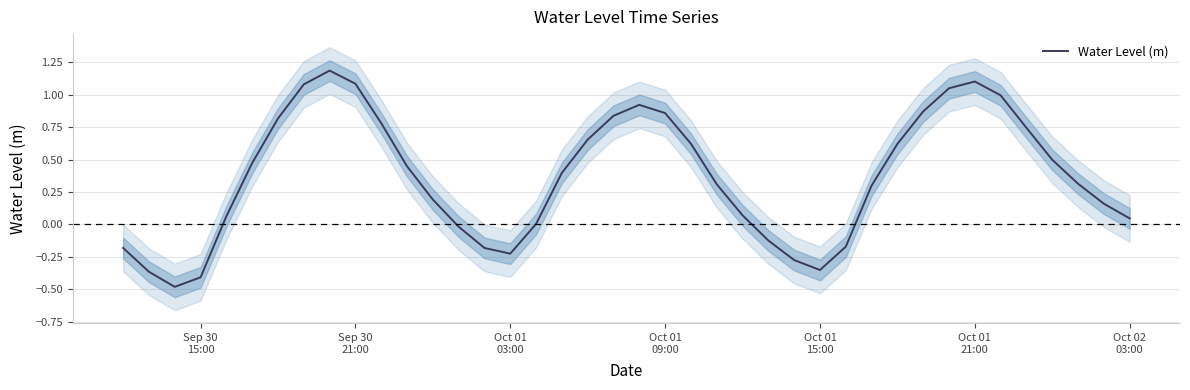

Count the number of values greater than 0.

29